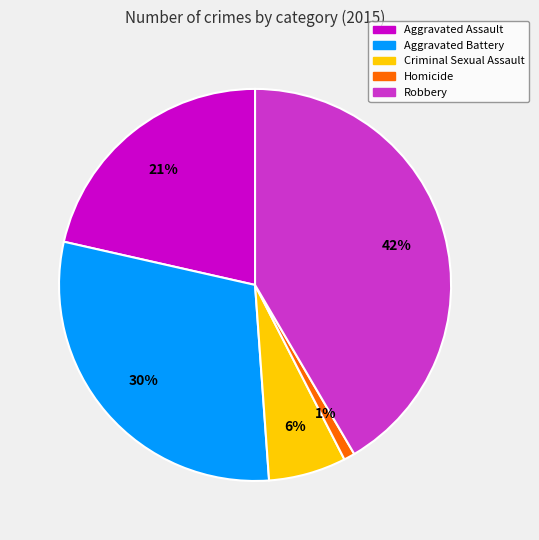

To the nearest percent, what portion does Homicide represent?

1%